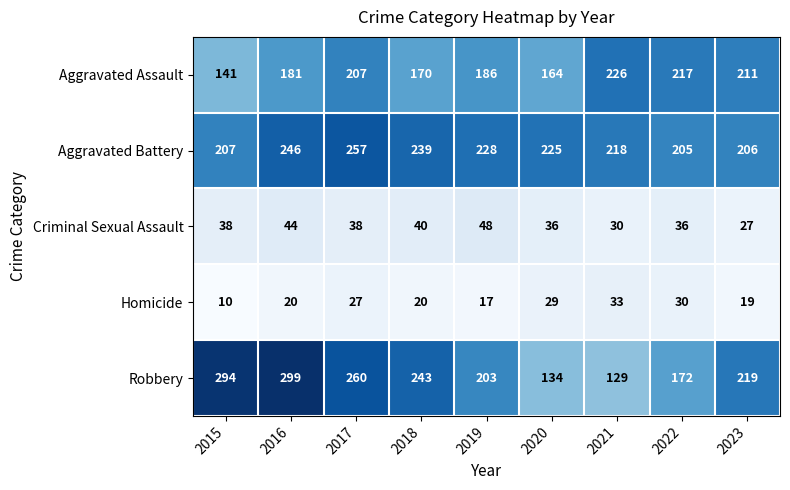

Rank the series at 2022 from highest to lowest value.

Aggravated Assault, Aggravated Battery, Robbery, Criminal Sexual Assault, Homicide